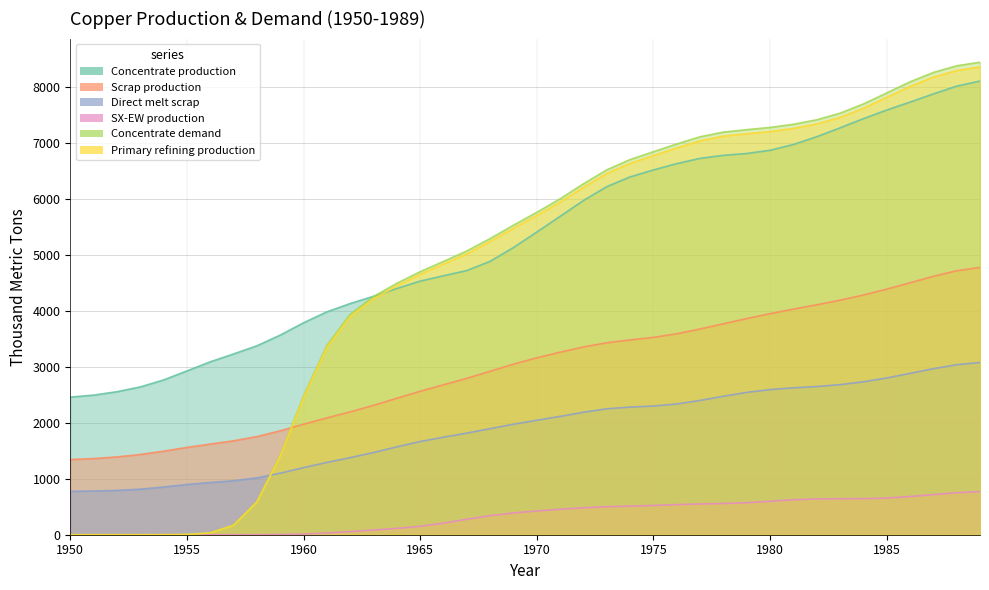

True or false: Direct melt scrap has a value of 1569.7 at 1964.

True